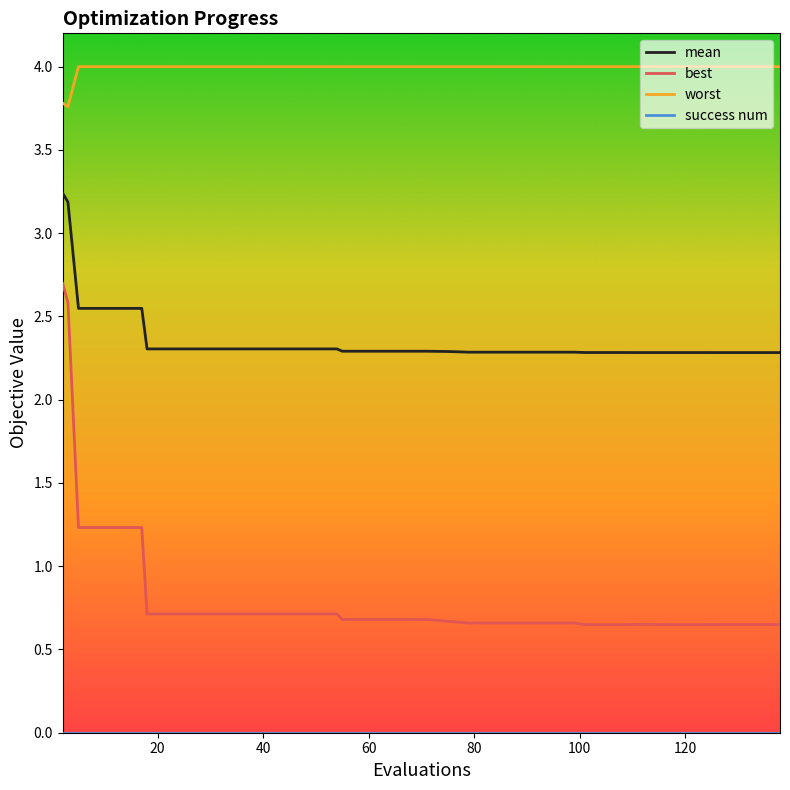

True or false: mean and worst intersect in this chart.

False